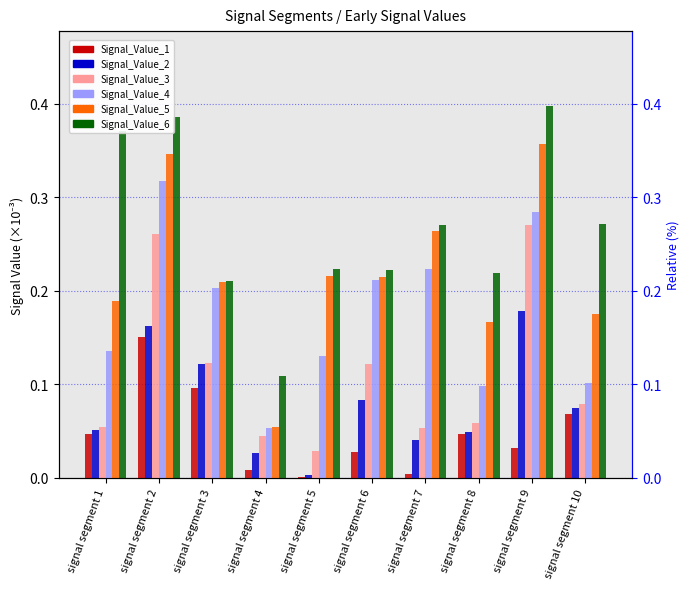

At how many categories does at least one series exceed 0?

10